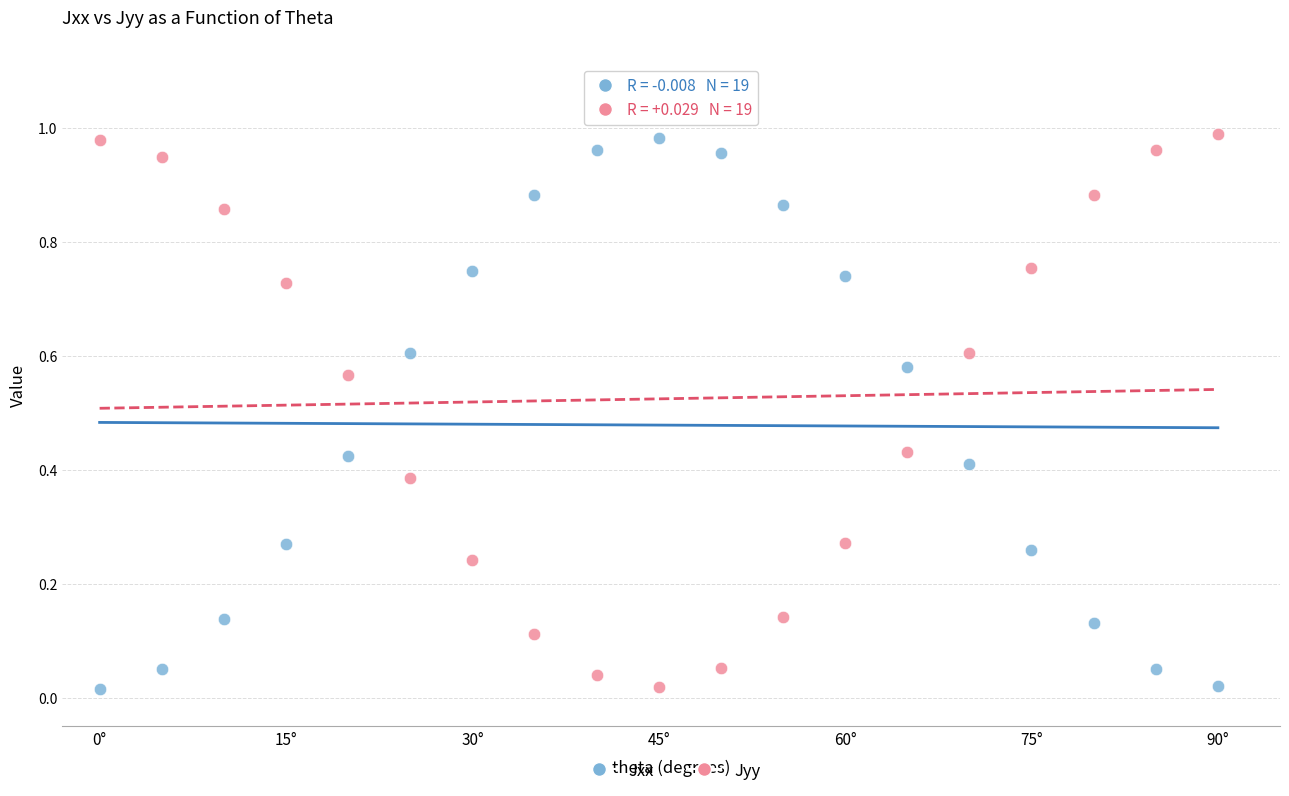

Across all data points, what is the range of X values (max minus min)?

90.0